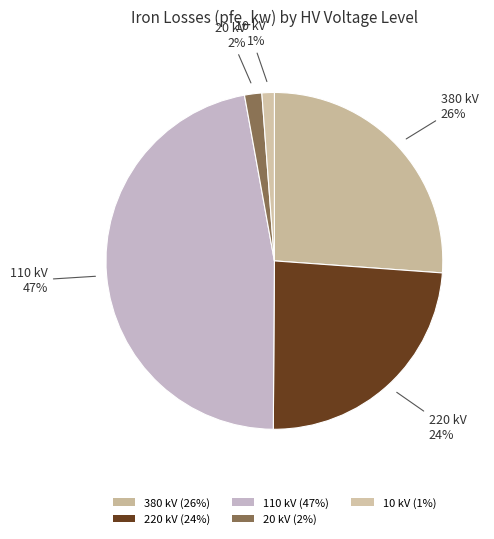

Is there a majority slice in this chart?

No